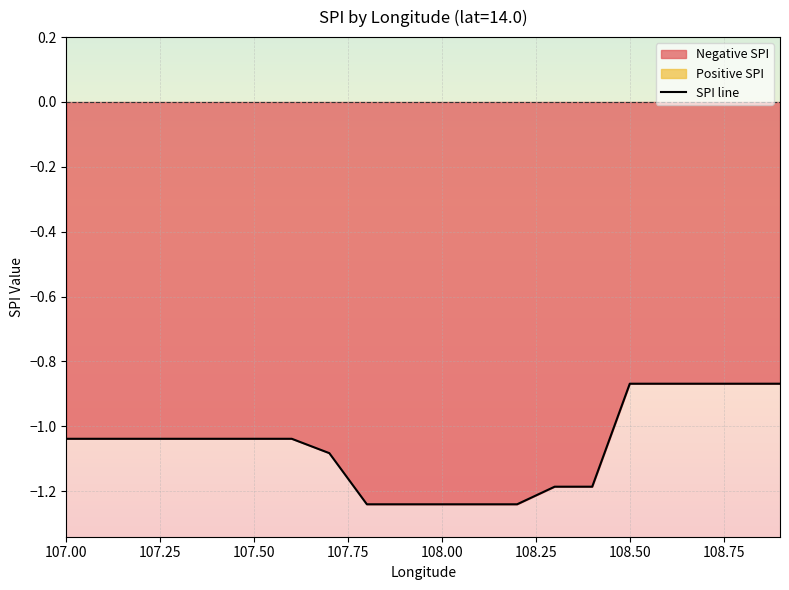

How many lines are shown in the chart?

1